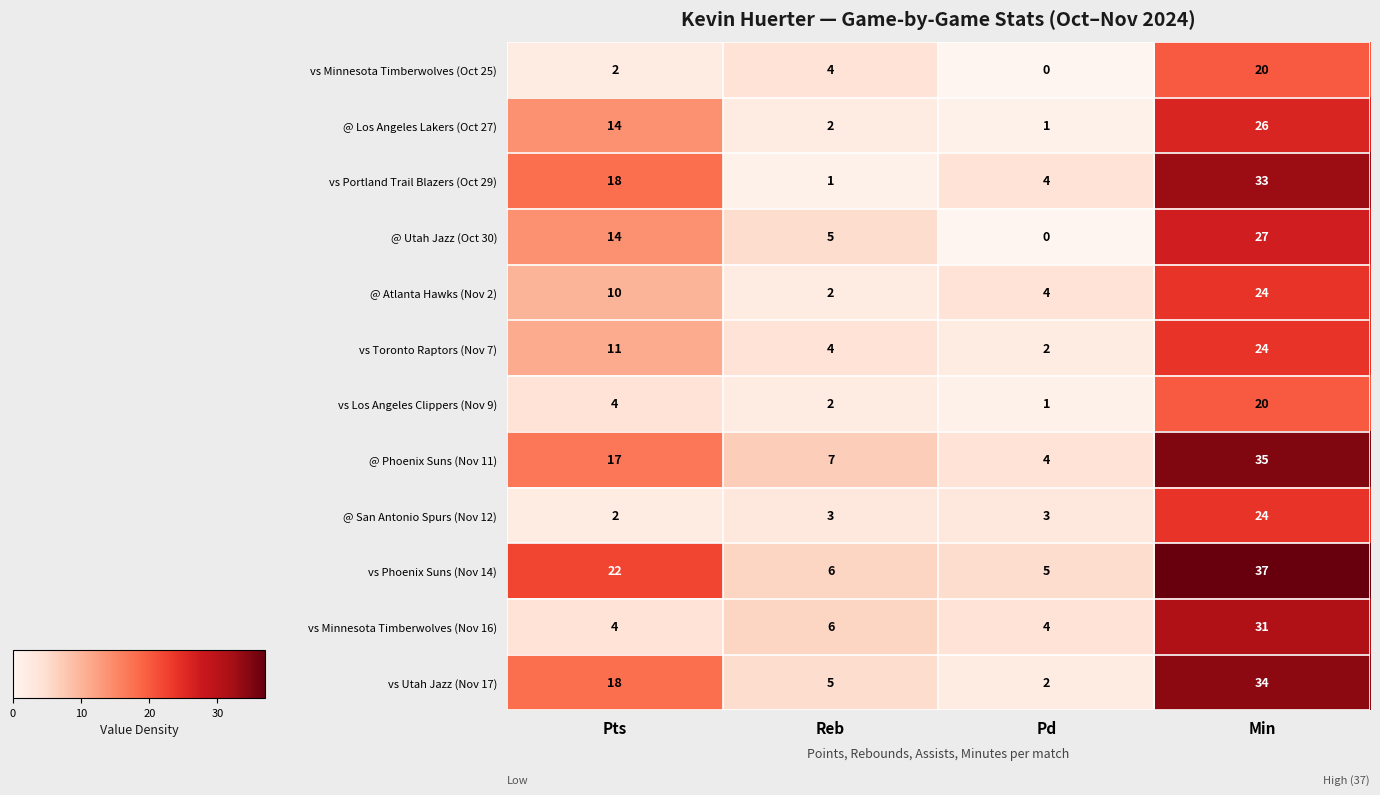

Which series has the largest total across all categories?

vs Phoenix Suns (Nov 14)